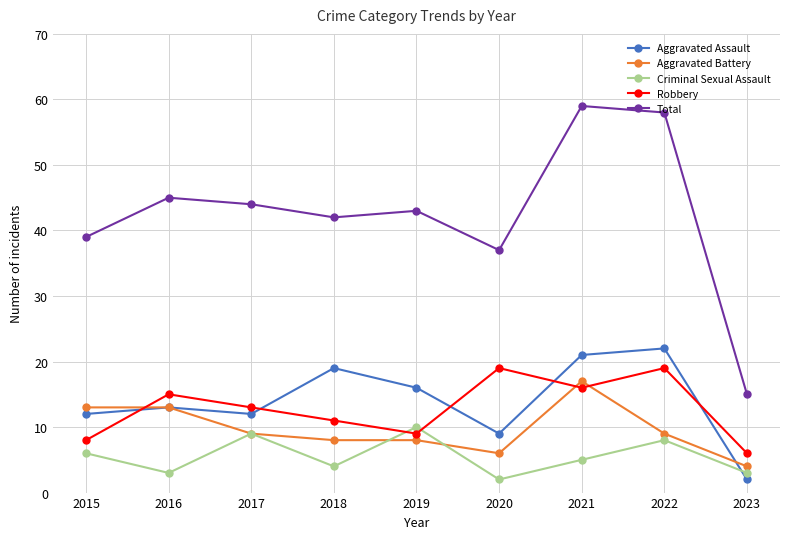

What is the average value of the Criminal Sexual Assault series?

6